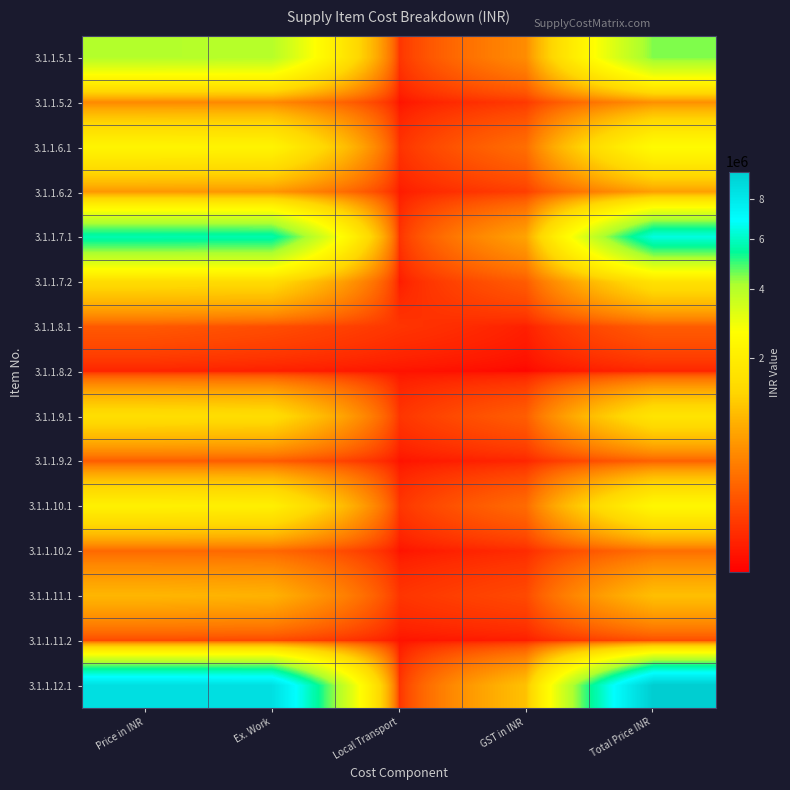

What is the difference between the highest and lowest values at Local Transport?

40000